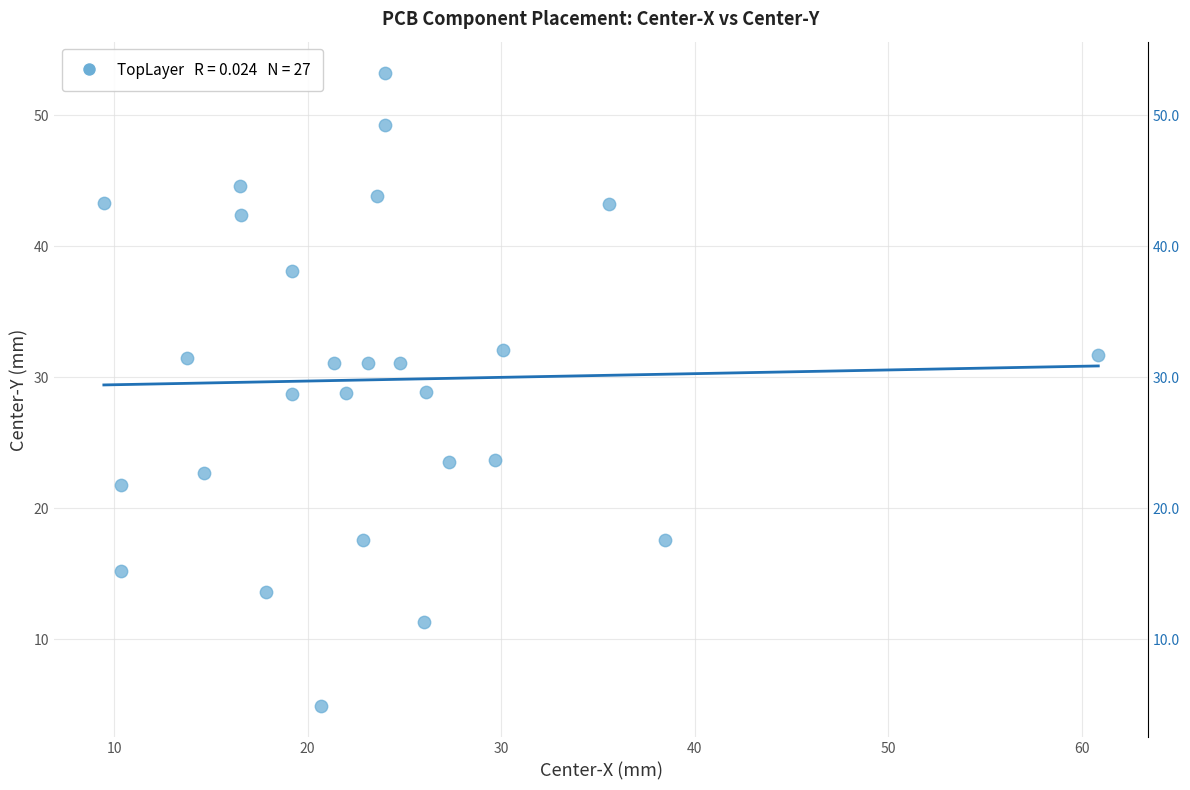

What is the range of X values (max minus min)?

51.4